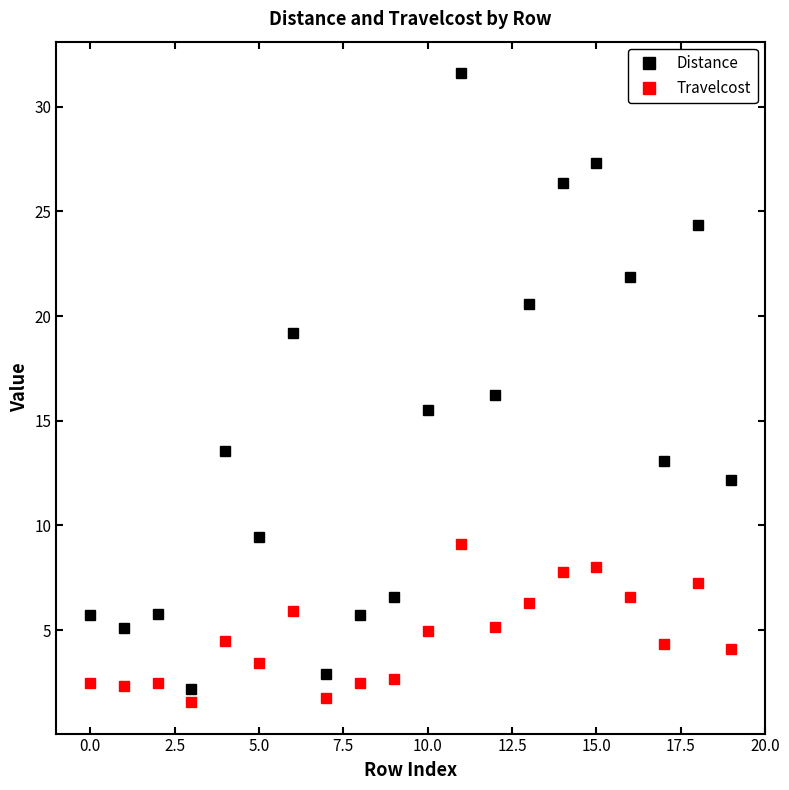

List the series in order of their peak value, highest first.

Distance, Travelcost